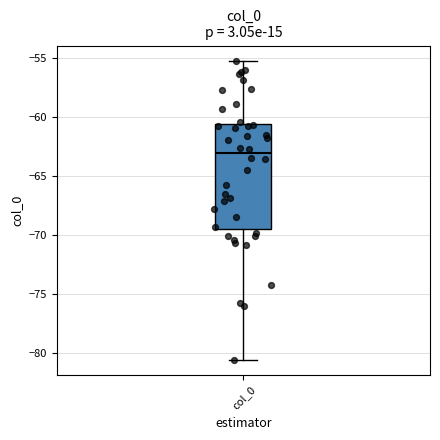

Where is the lower edge of the box for col_0 on the y-axis? The values are not printed on the chart, so give them approximately, as read against the axis.

-69.5